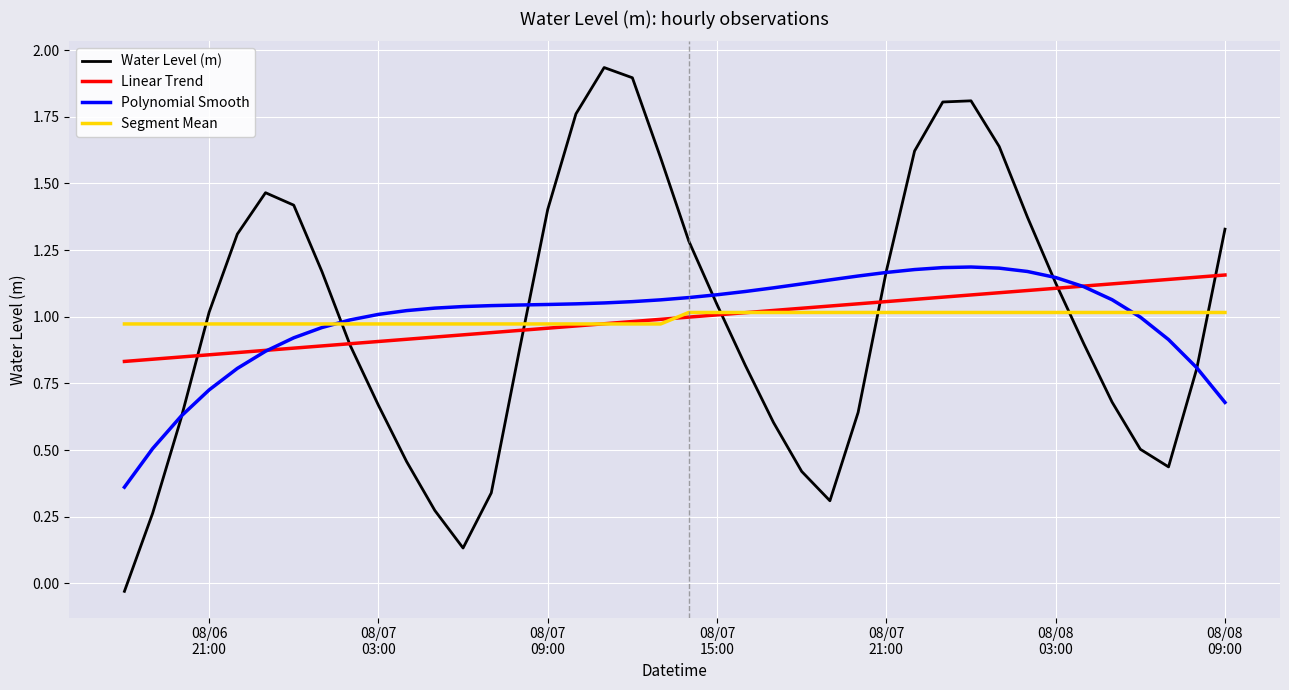

True or false: Polynomial Smooth and Segment Mean intersect in this chart.

True